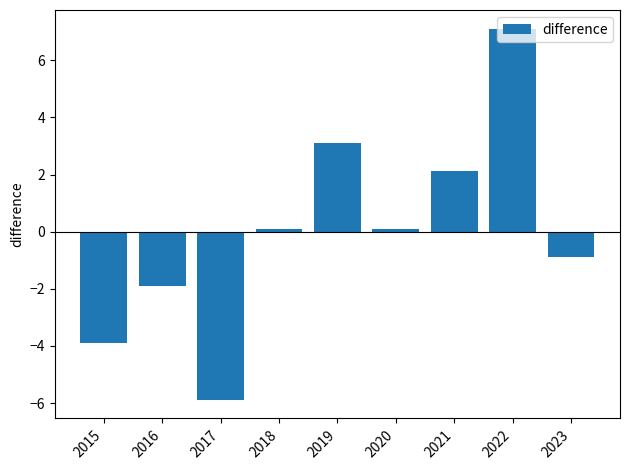

The chart shows a value of -5.9 at 2017. True or false?

True